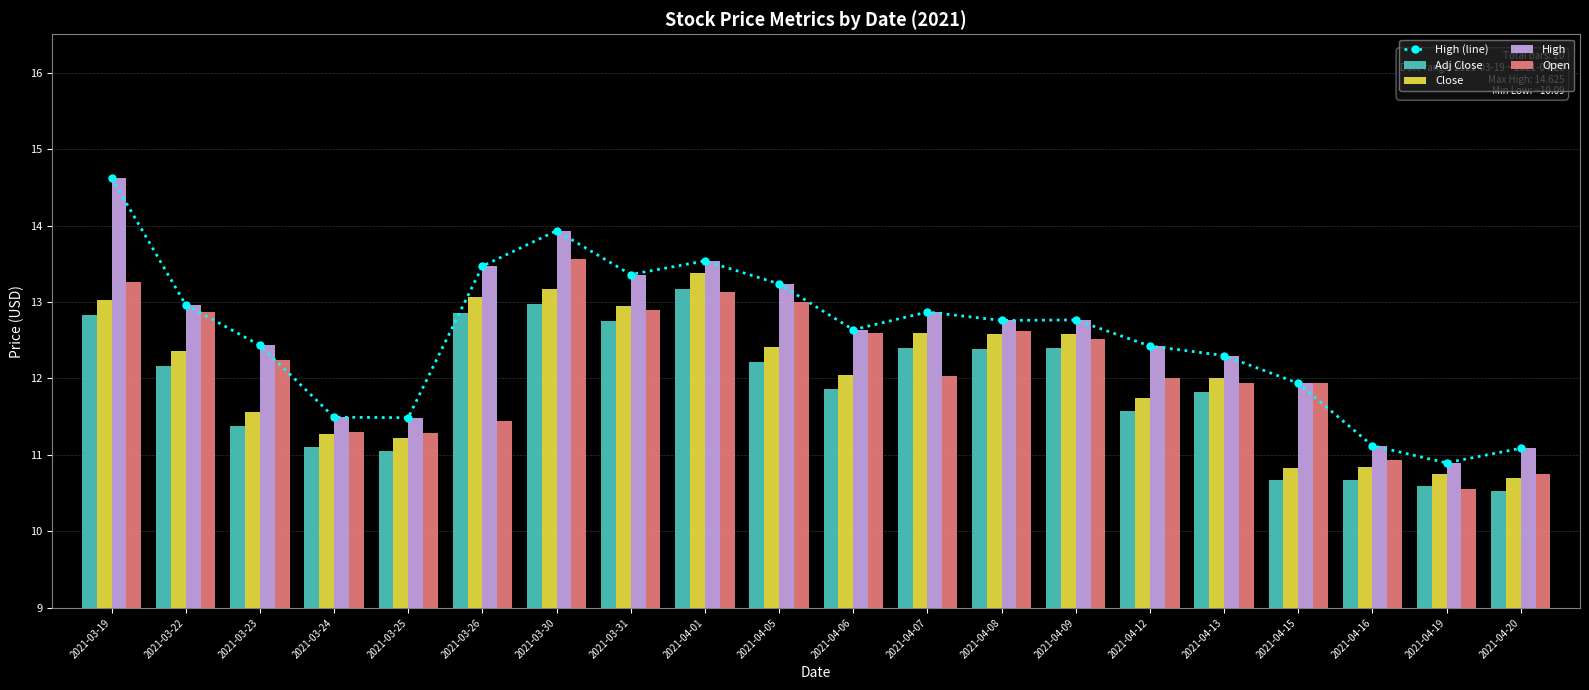

What is the lowest value of the High series?

10.9